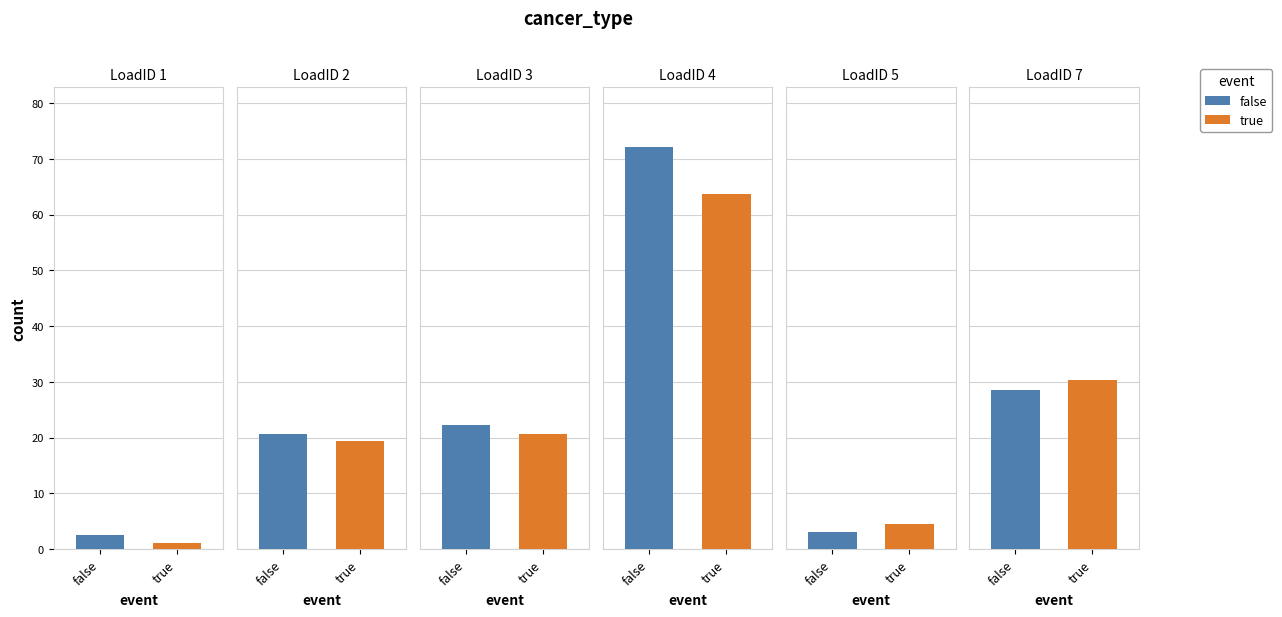

Reading left to right, transcribe all the data shown in this chart.

false: 2.5	20.7	22.2	72.0	3.0	28.5
true: 1.1	19.3	20.6	63.6	4.6	30.3